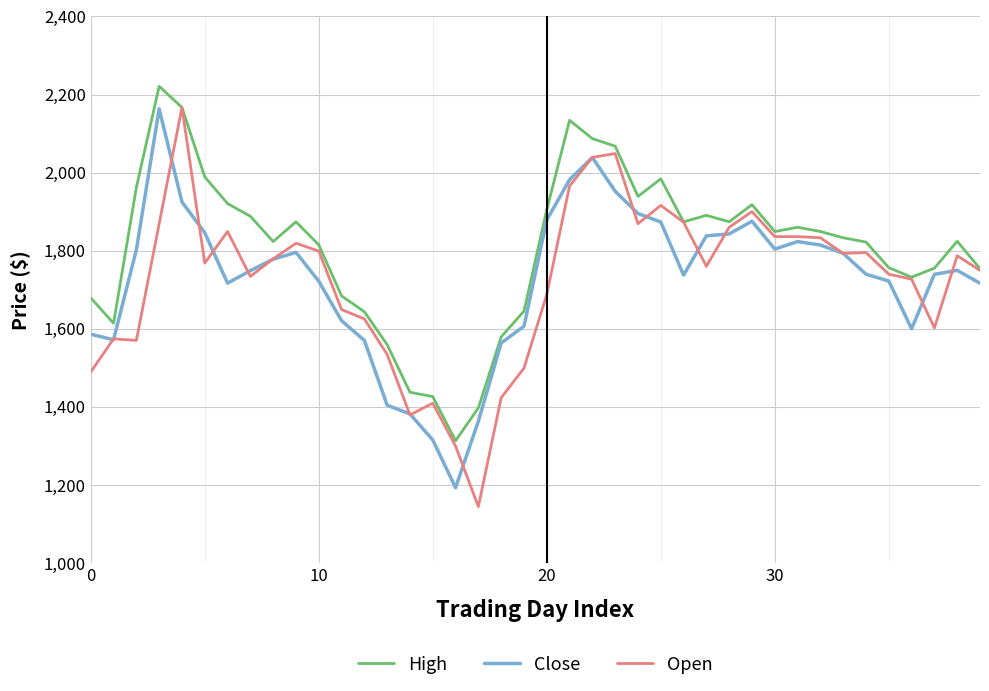

What is the minimum value shown in the chart?

1144.4